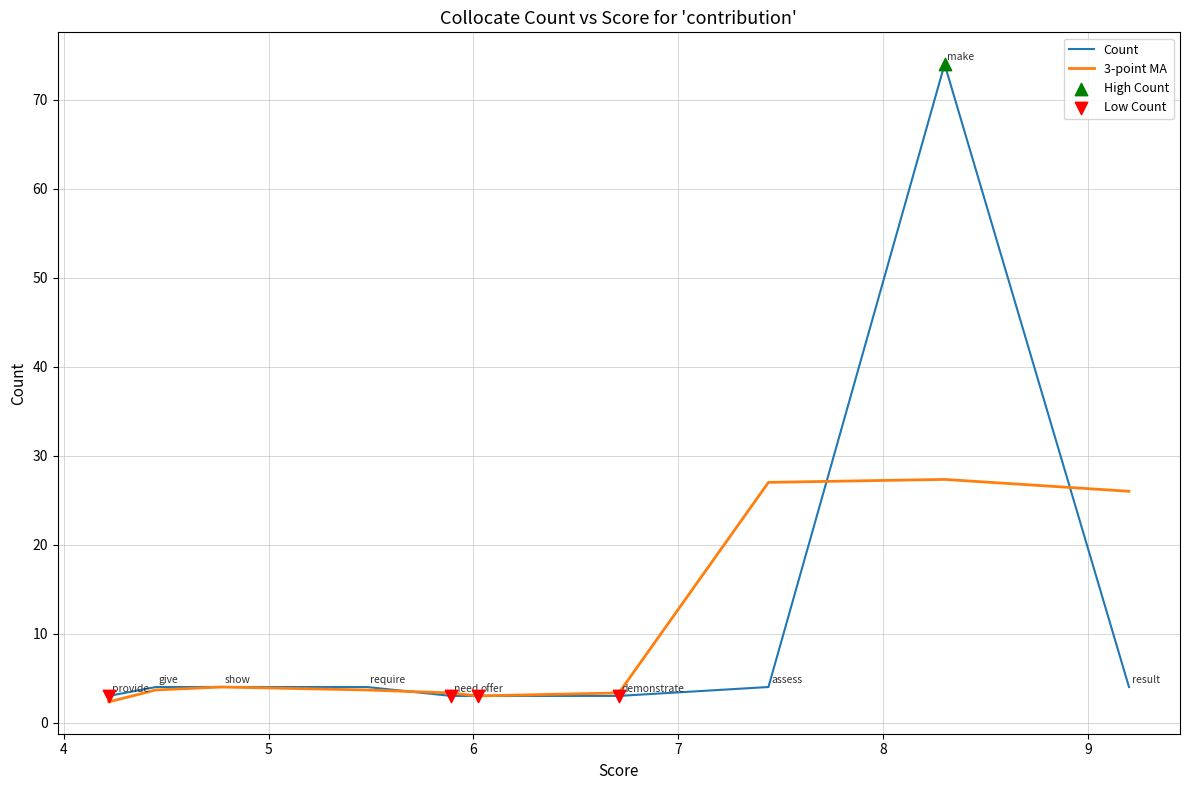

What is the ratio of the value at show to the value at offer?

1.3